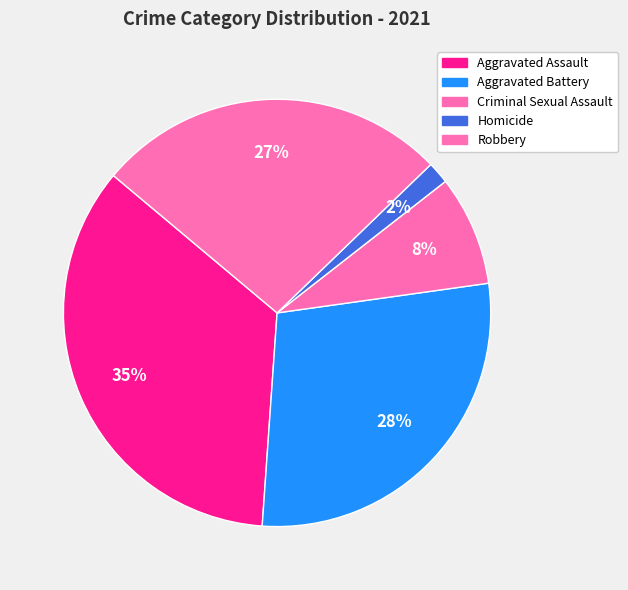

How many slices are in this pie chart?

5